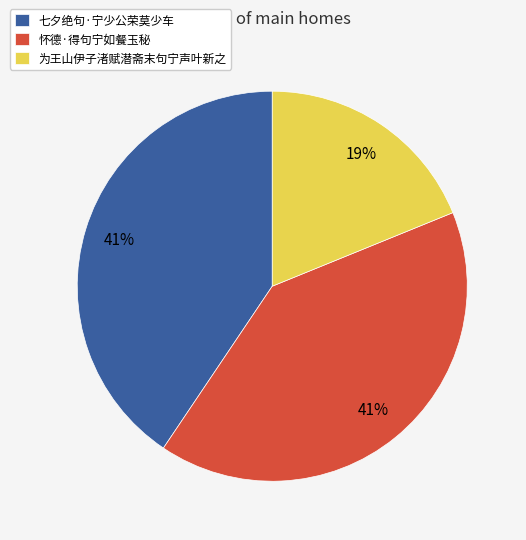

To the nearest percent, what percentage of the pie is 为王山伊子渚赋潜斋末句宁声叶新之?

19%